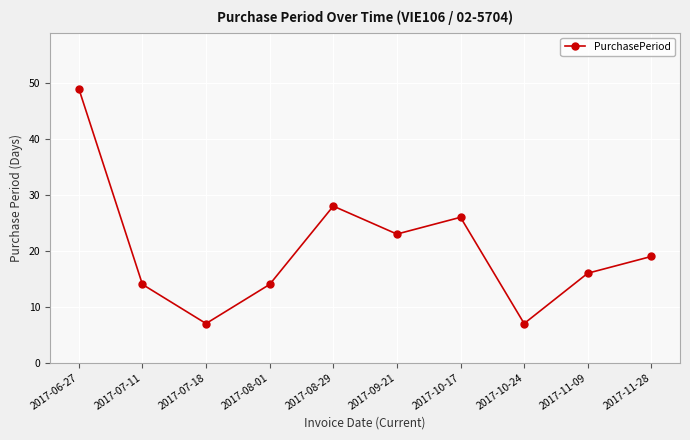

What is the greatest value displayed?

49